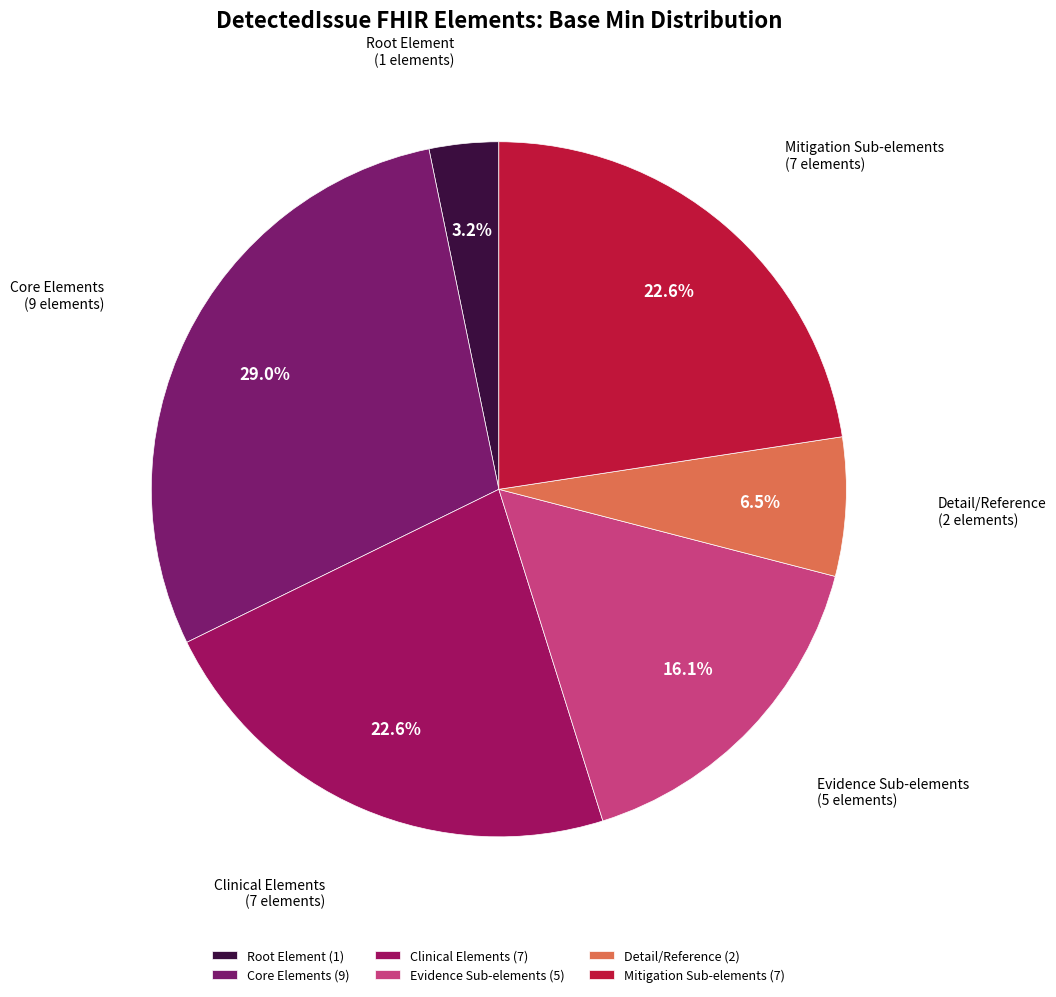

Which has a higher value, Clinical Elements or Core Elements?

Core Elements